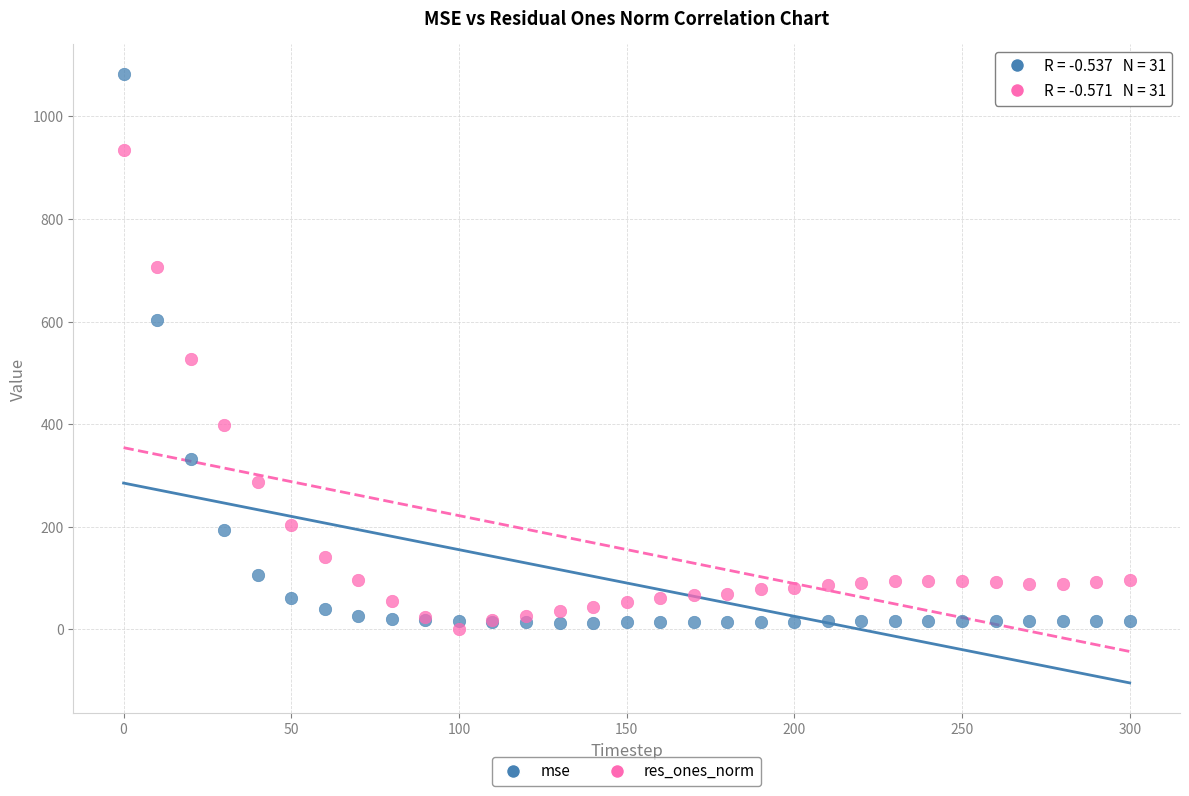

Across all series, what Y value is closest to 541?

527.8